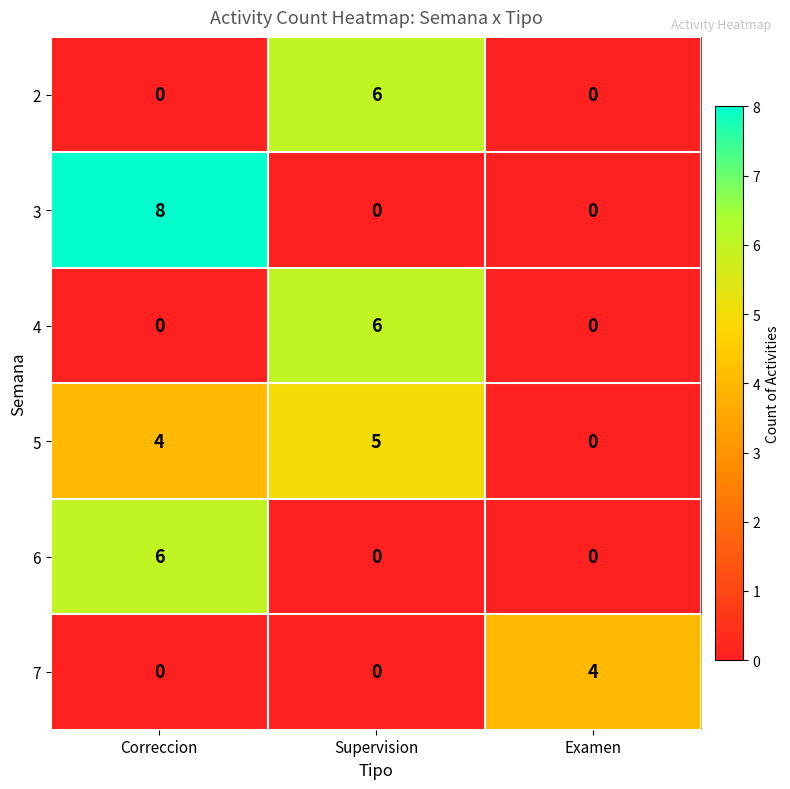

The 6 series shows -2 at Examen. True or false?

False